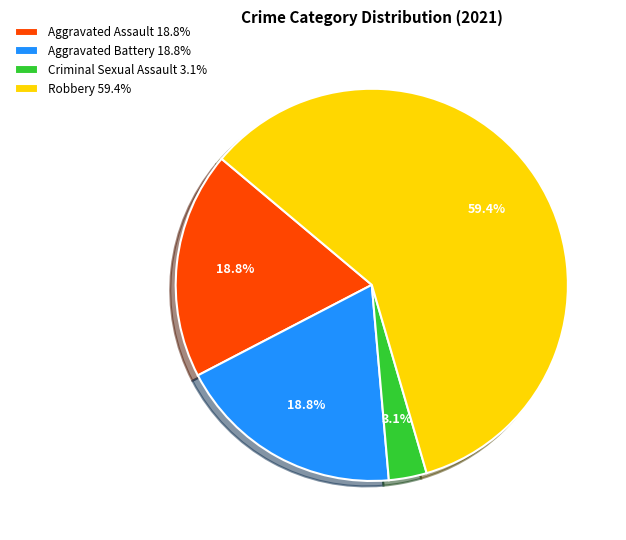

Between Criminal Sexual Assault and Aggravated Assault, which is larger?

Aggravated Assault